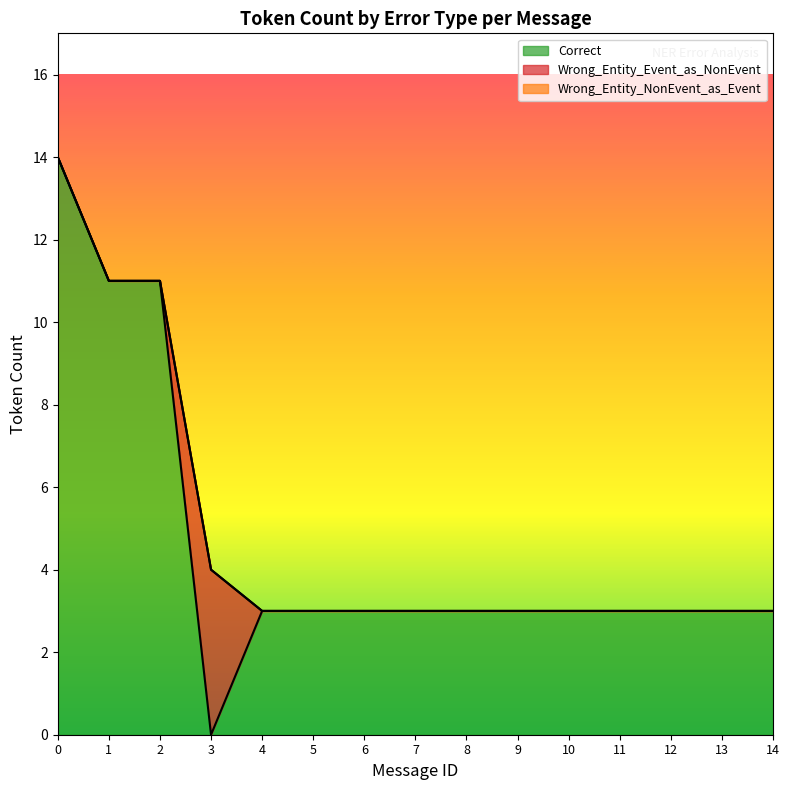

True or false: Wrong_Entity_Event_as_NonEvent and Wrong_Entity_NonEvent_as_Event intersect in this chart.

False